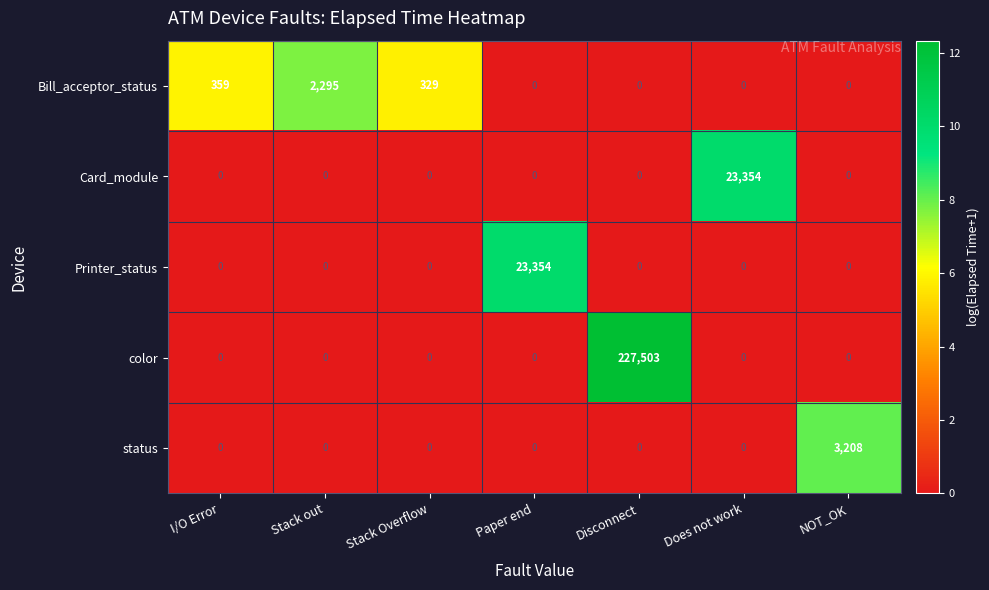

Is it true that Bill_acceptor_status equals 537 at Stack Overflow?

False